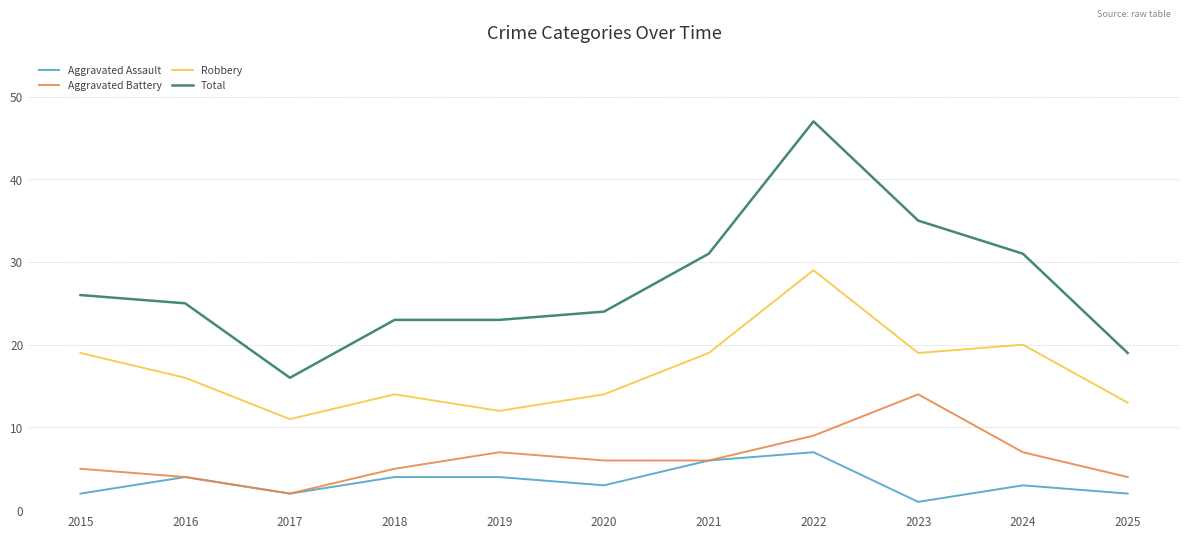

What is the average value of the Robbery series?

17